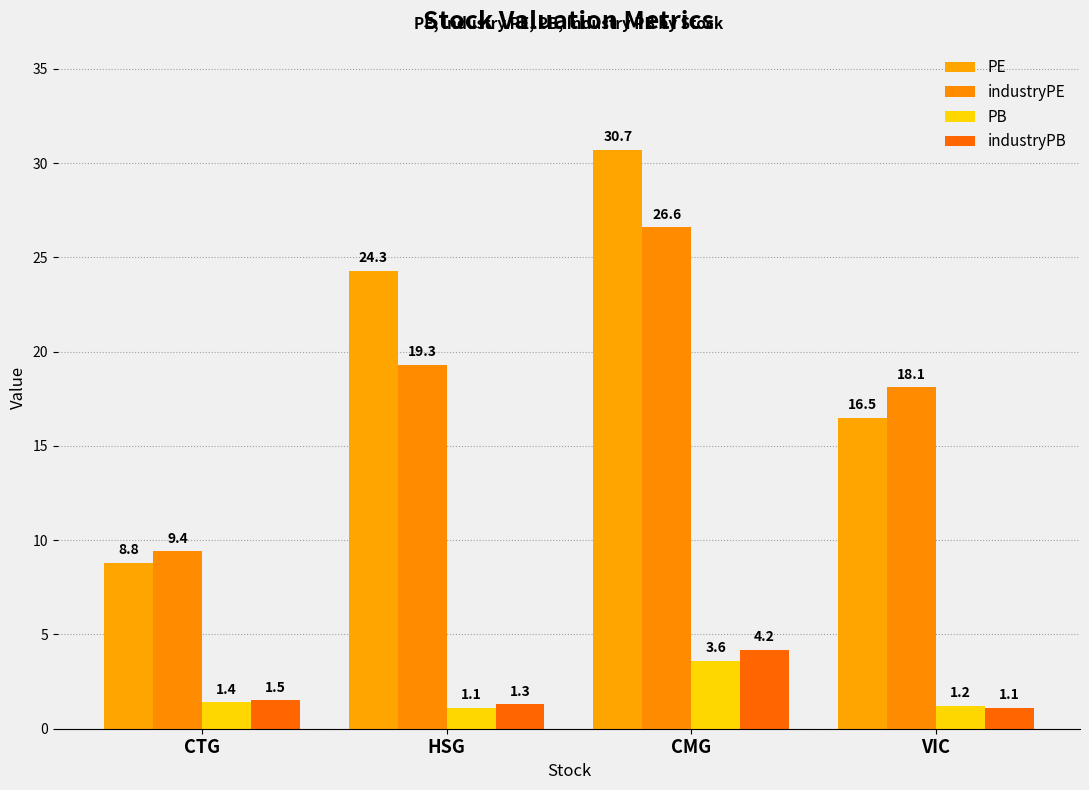

What is the difference between the second highest and second lowest values in the industryPE series?

1.2